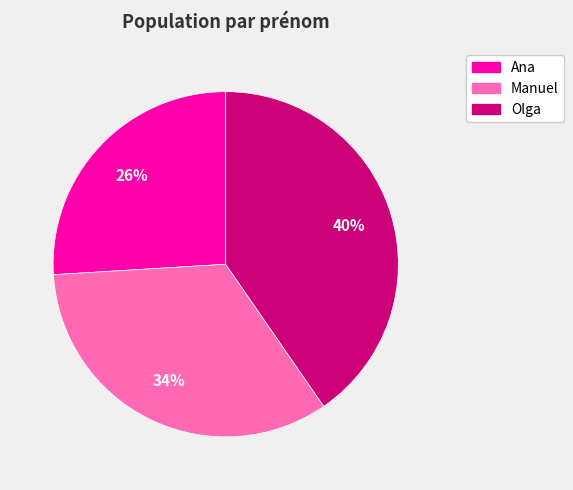

To the nearest percent, what percentage of the pie is Olga?

40%